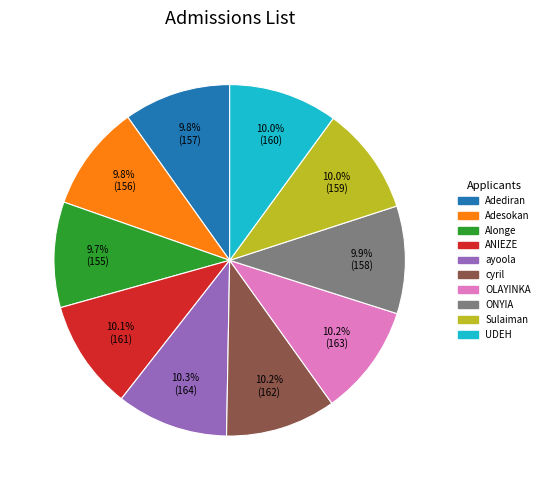

Does any single category account for the majority?

No